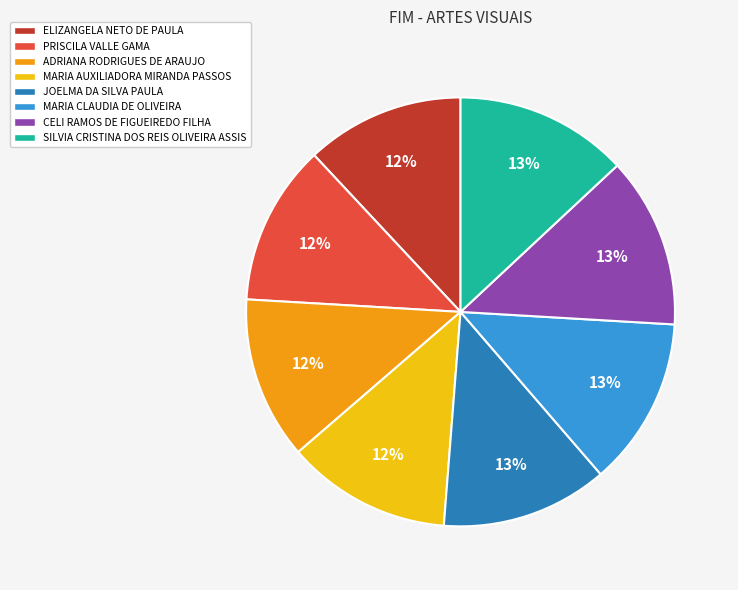

Does any single category account for the majority?

No